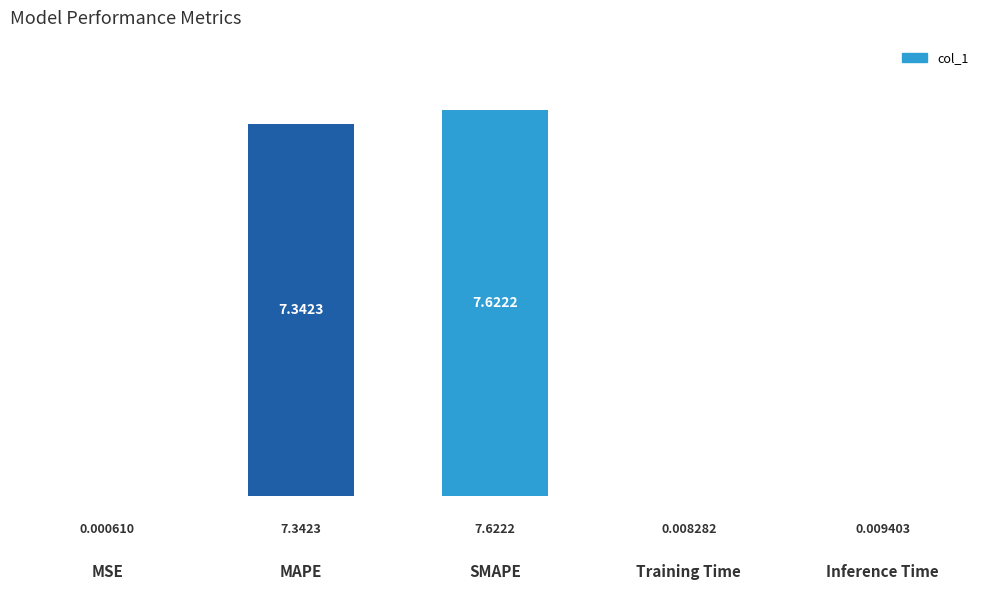

At which label is the value closest to 3?

Inference Time